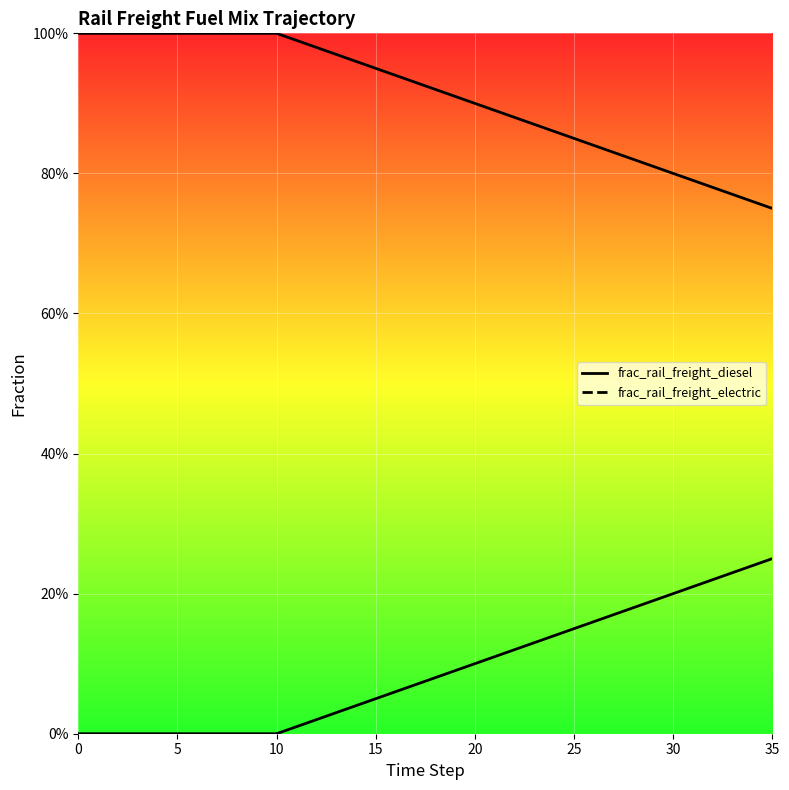

True or false: frac_rail_freight_electric and frac_rail_freight_diesel intersect in this chart.

False